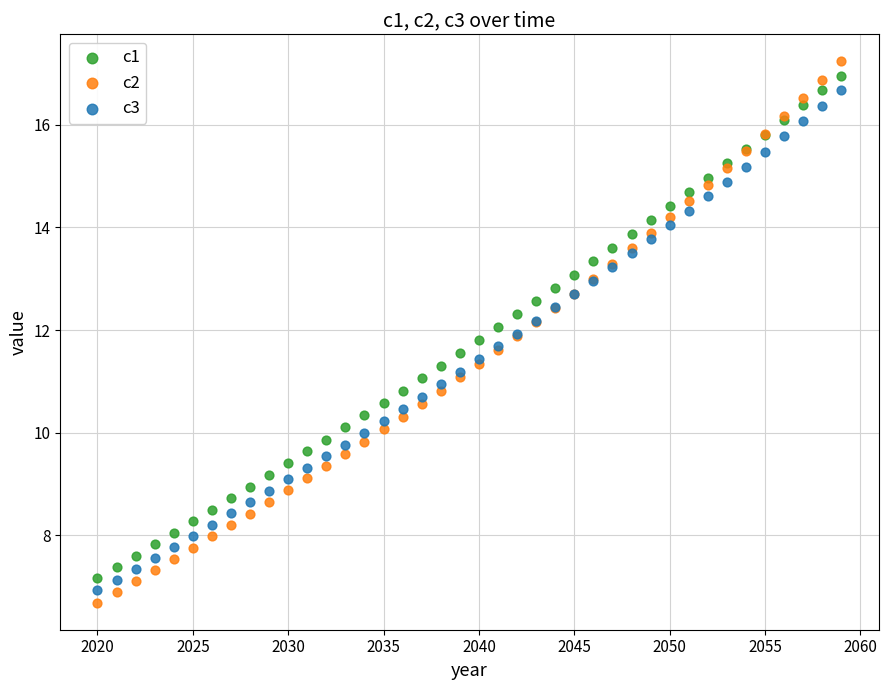

Which series reaches the minimum Y coordinate?

c2